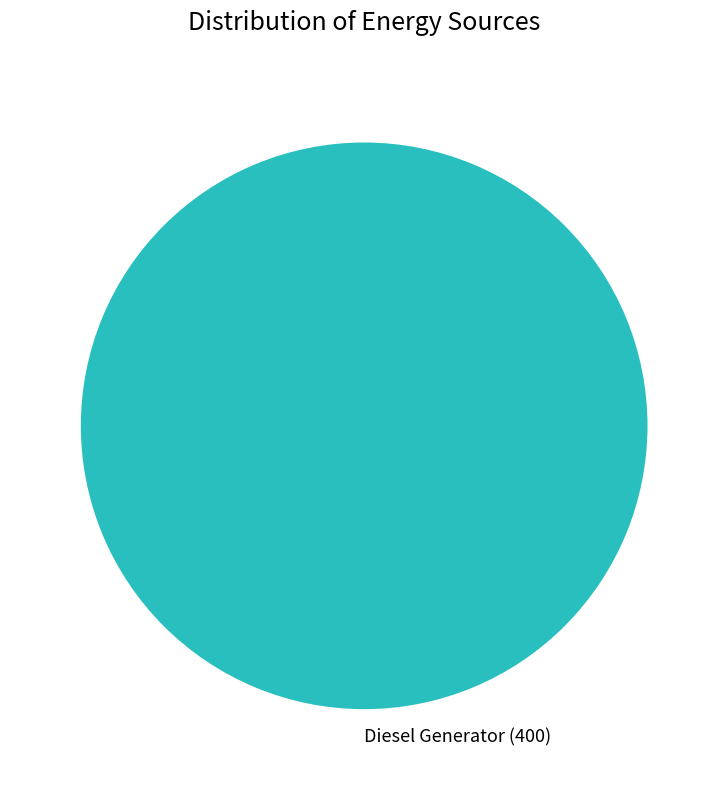

How many segments does this pie chart have?

1